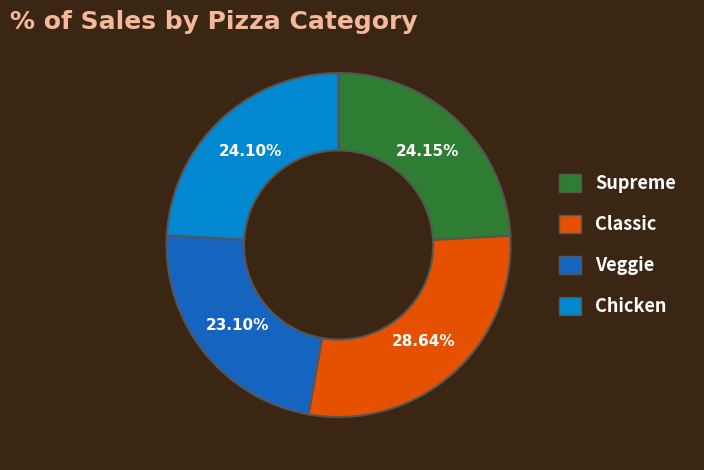

Which has a higher value, Veggie or Supreme?

Supreme